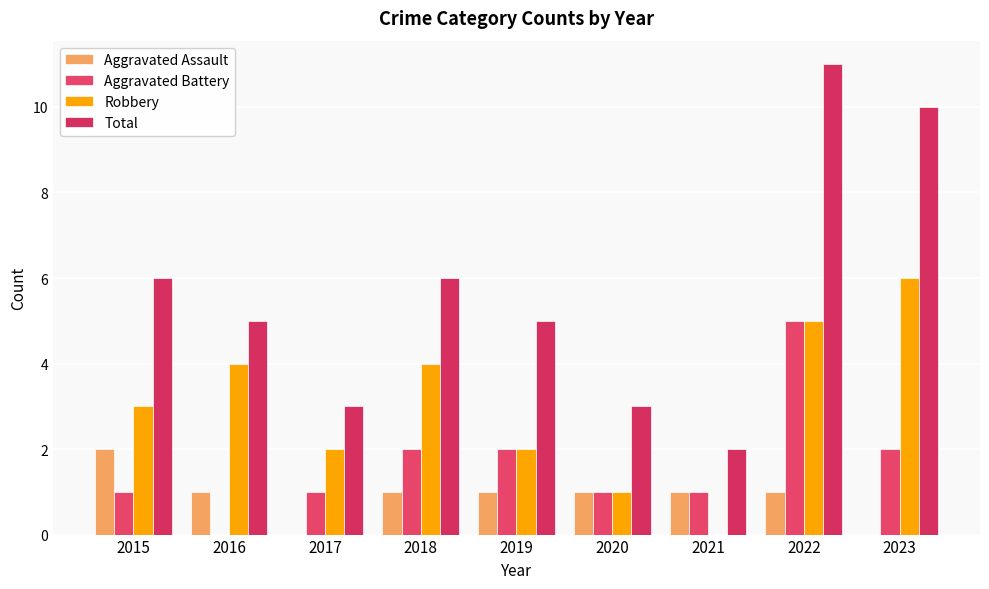

What is the average value of the Aggravated Assault series?

1